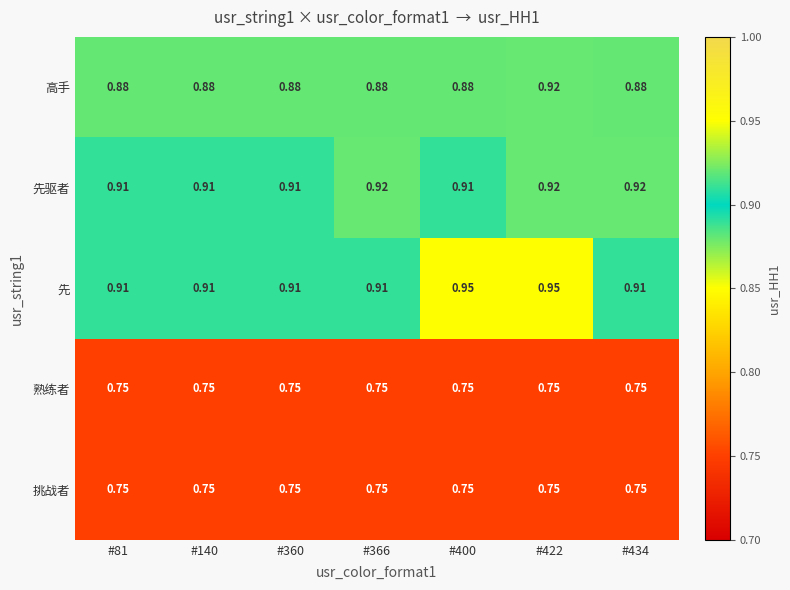

Which series changed the most between #140 and #400?

先